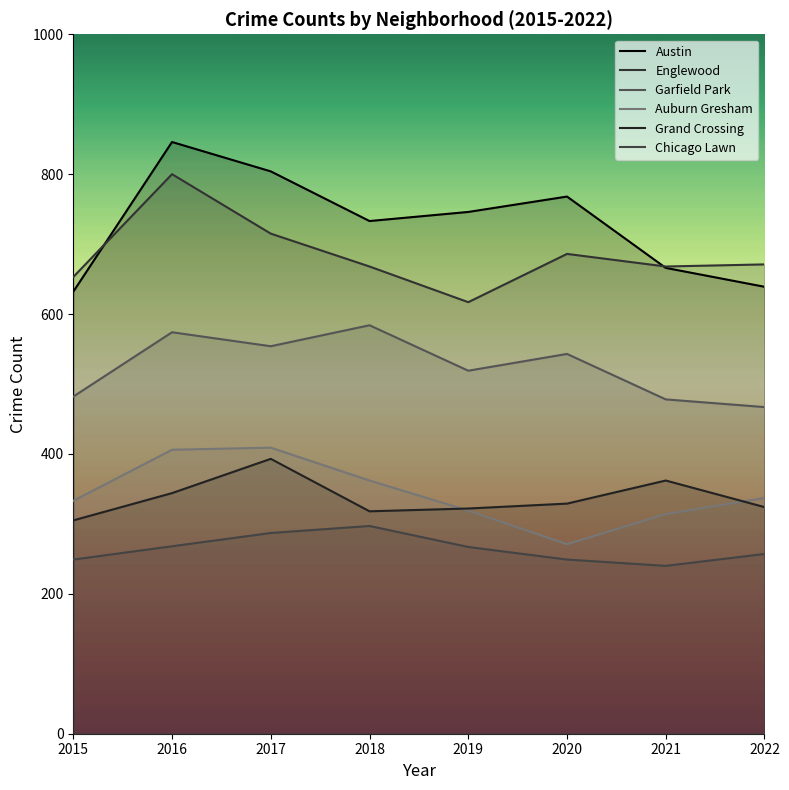

Where does the Englewood series first go above 671?

2016